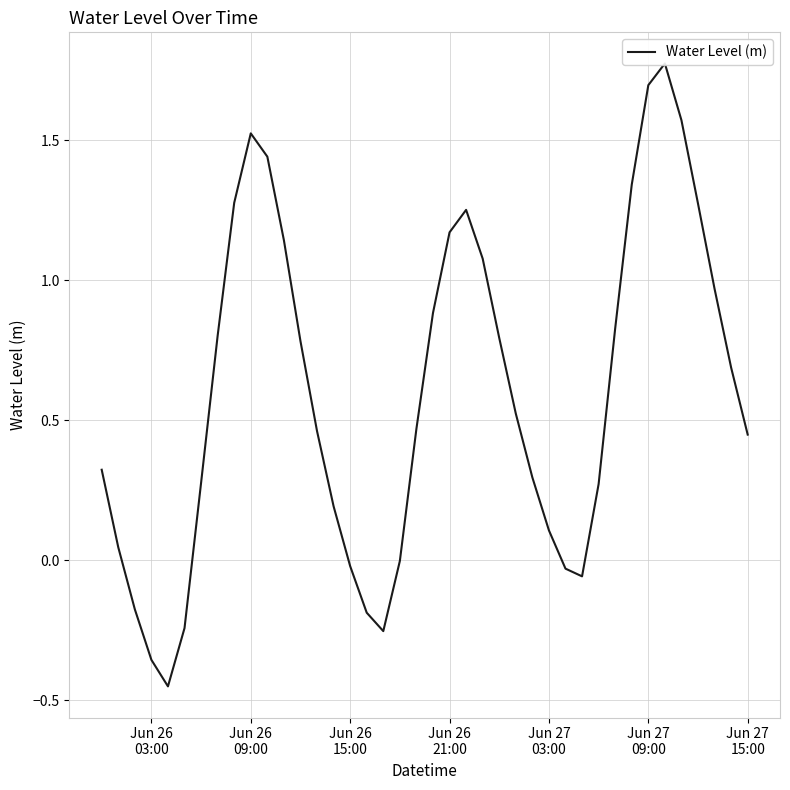

What is the sum of all values?

24.0